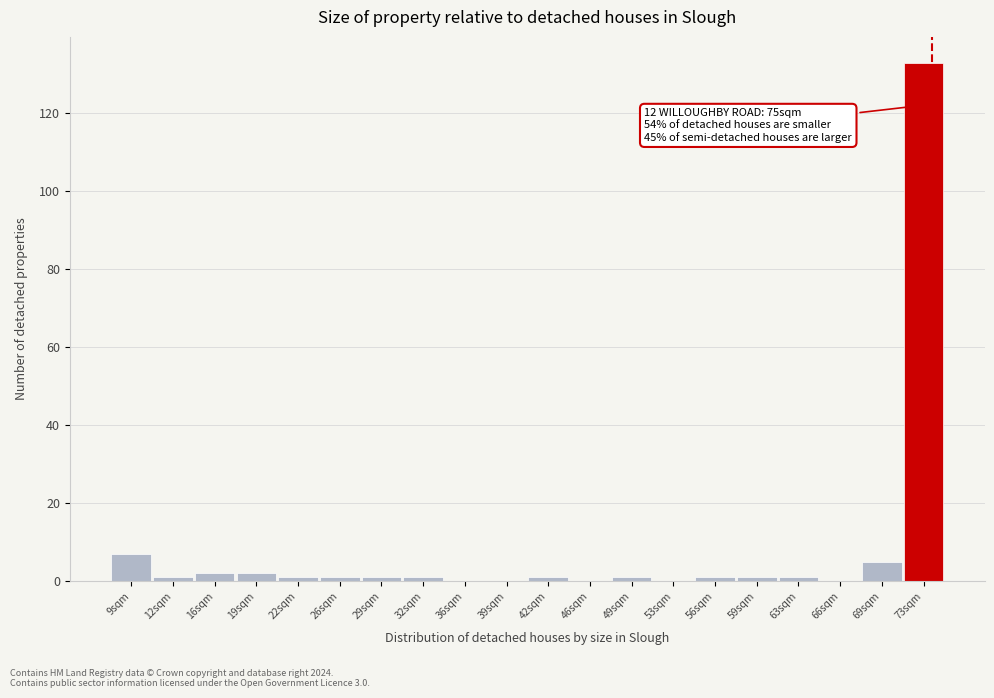

Reading right to left, list all the values displayed in this chart.

73sqm=133	69sqm=5	66sqm=0	63sqm=1	59sqm=1	56sqm=1	53sqm=0	49sqm=1	46sqm=0	42sqm=1	39sqm=0	36sqm=0	32sqm=1	29sqm=1	26sqm=1	22sqm=1	19sqm=2	16sqm=2	12sqm=1	9sqm=7